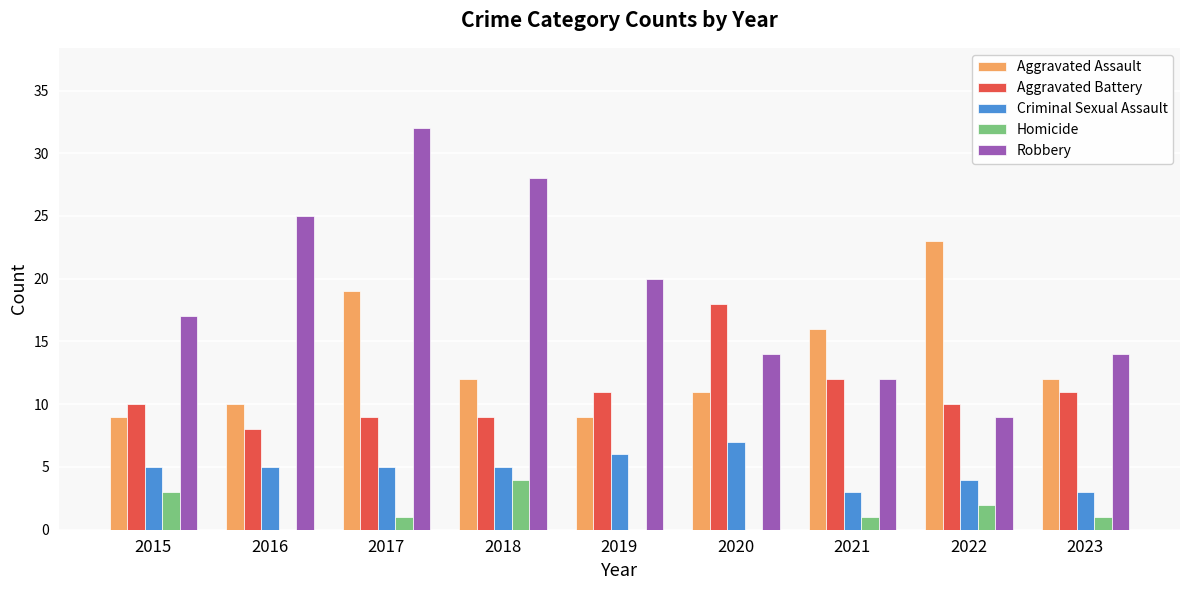

How many distinct data groups are displayed?

5